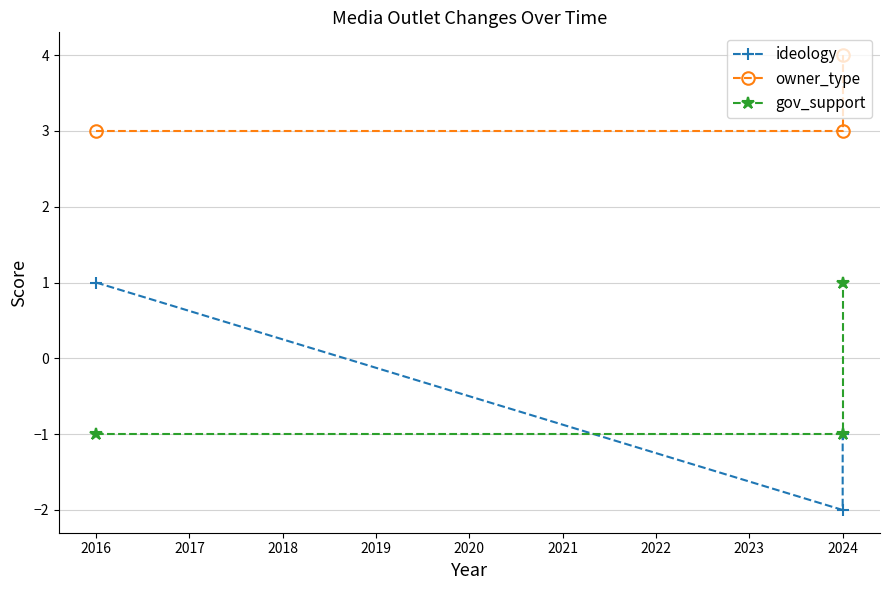

What is the value of the ideology point at the 1st from the left?

1